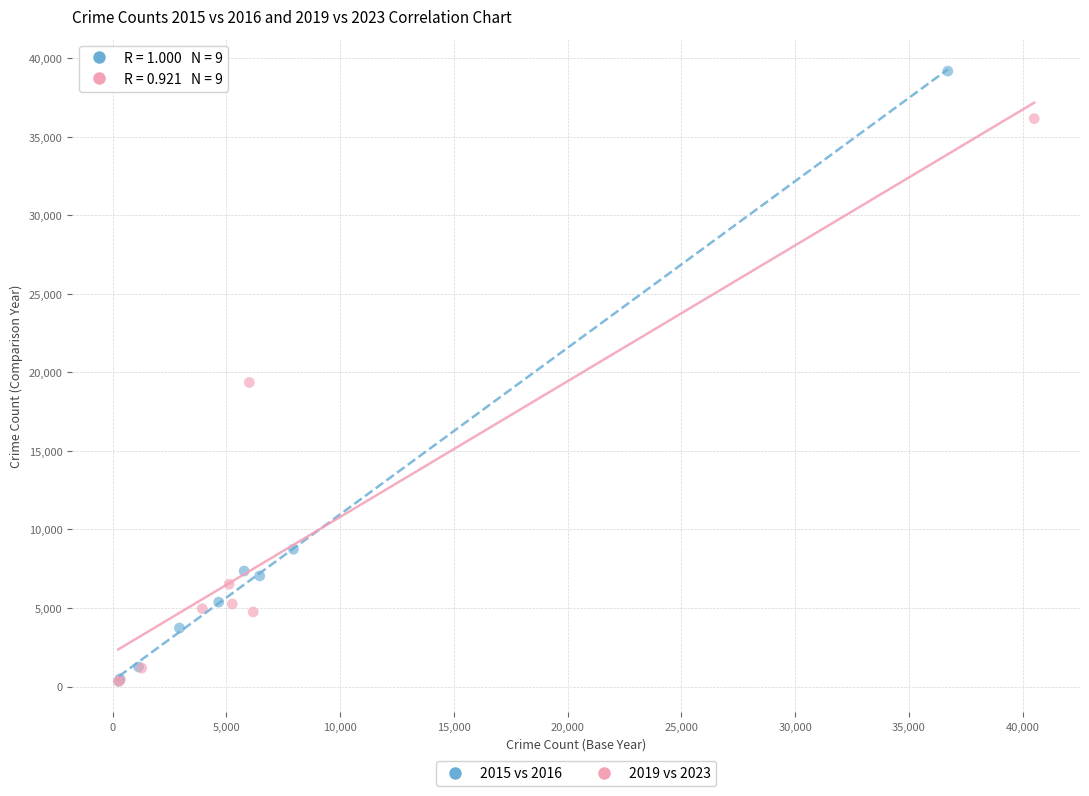

What are all the series names shown in the legend?

2015 vs 2016, 2019 vs 2023